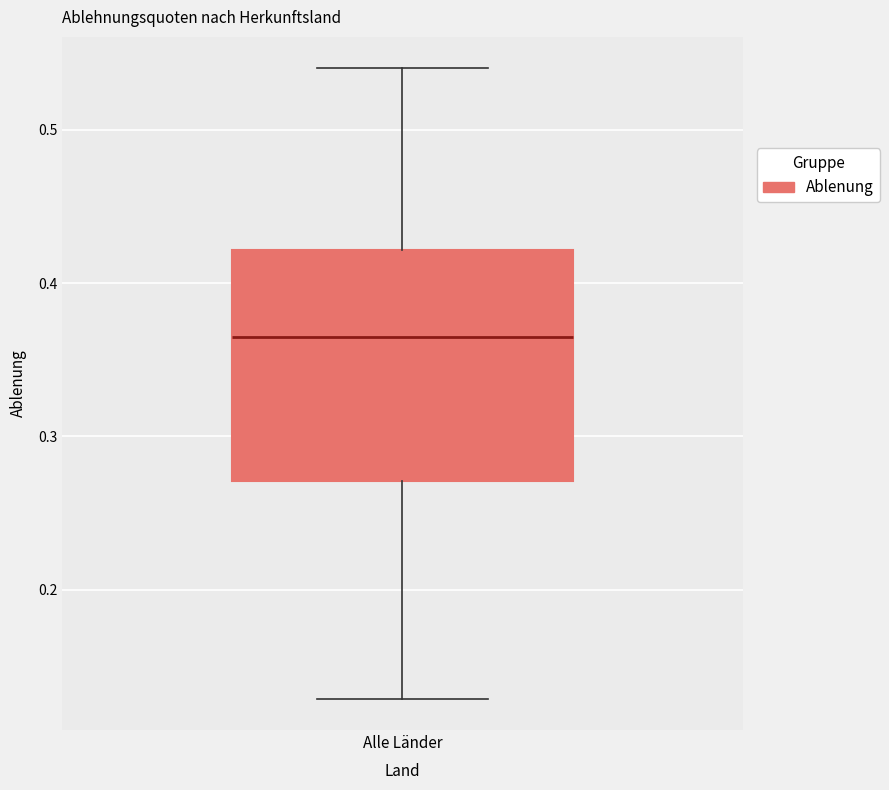

Read this box plot against the y-axis: the position of the median line, the range covered by the box, and the ends of both whiskers. The values are not printed on the chart, so give them approximately, as read against the axis.

median 0.36, box 0.27 to 0.42, whiskers 0.13 to 0.54